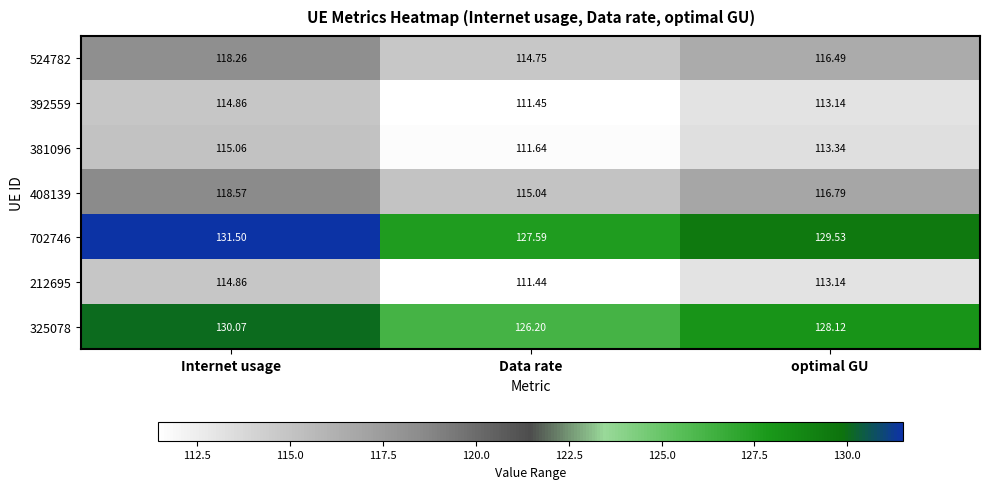

Between Internet usage and optimal GU, which series saw the biggest shift?

702746